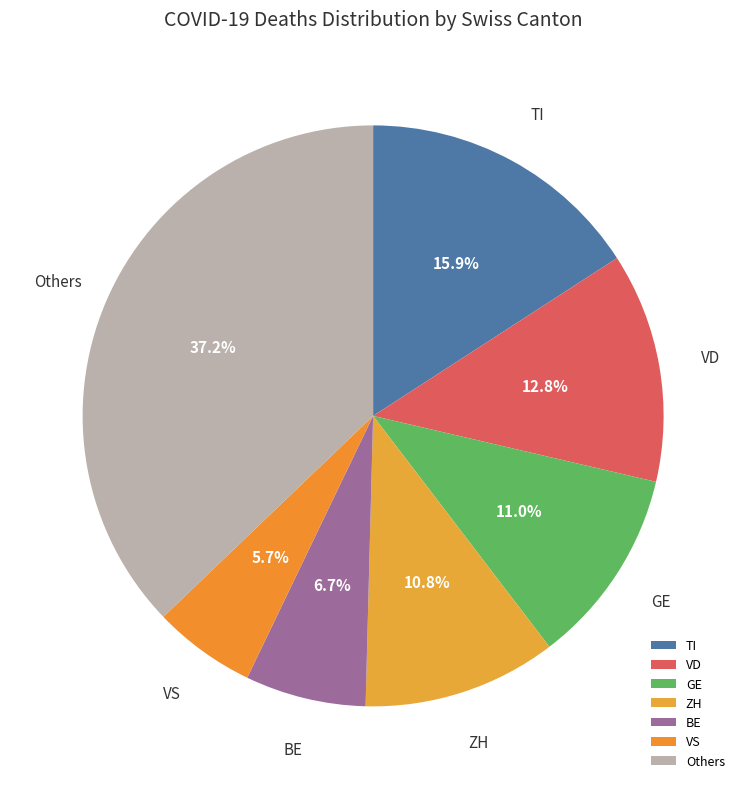

Is there a majority slice in this chart?

No